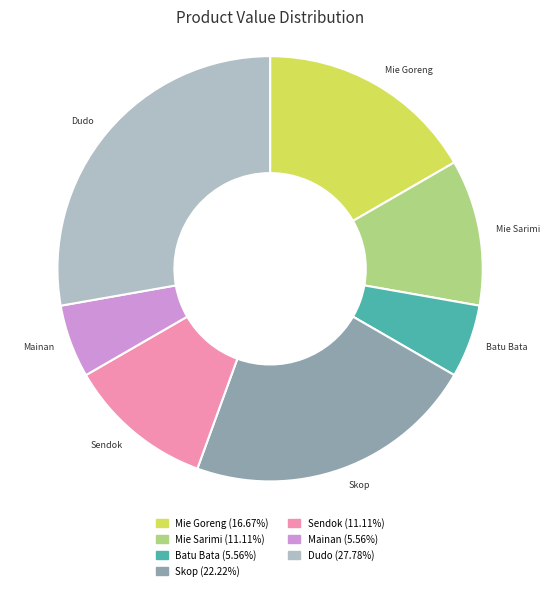

Which slice is the largest?

Dudo